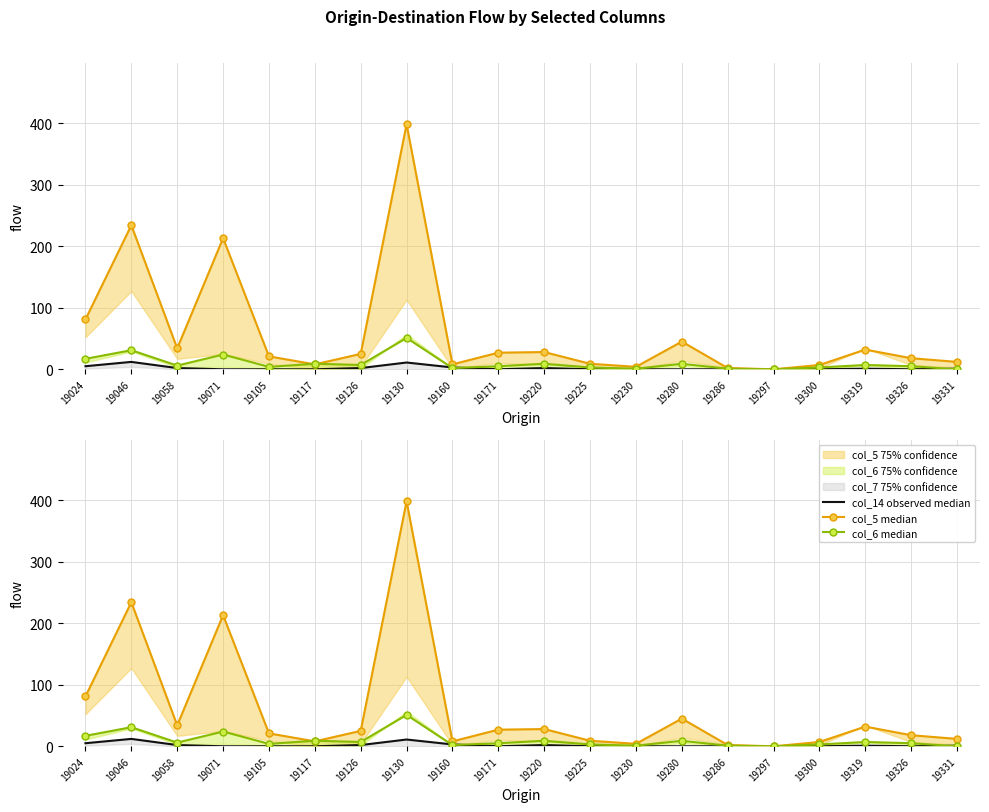

What is the difference between the maximum and minimum values in the col_14 observed median series?

12